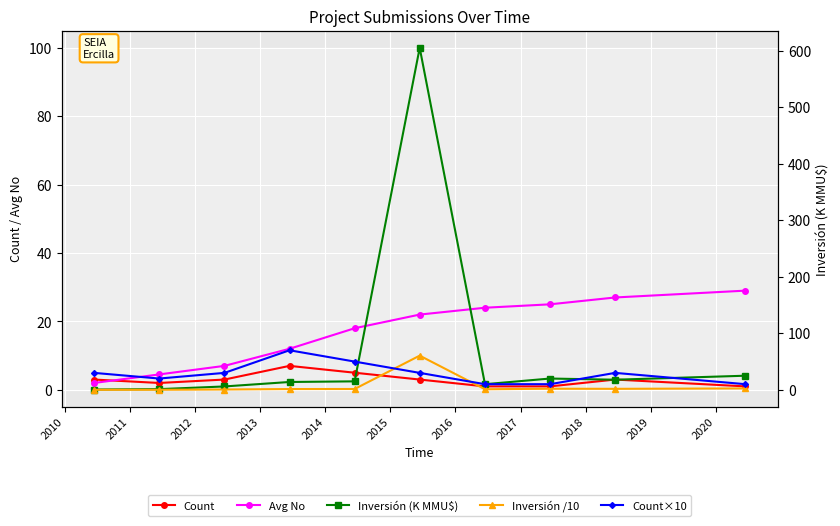

What is the value of the Avg No point at the 10th from the left?

29.0